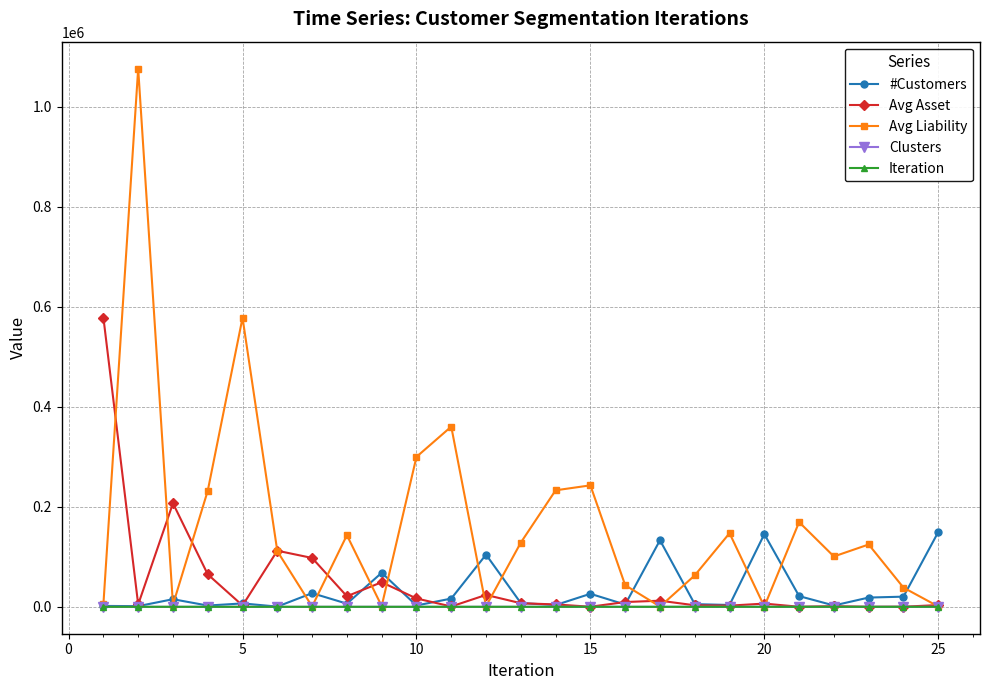

Which series has the widest spread of values?

Avg Liability